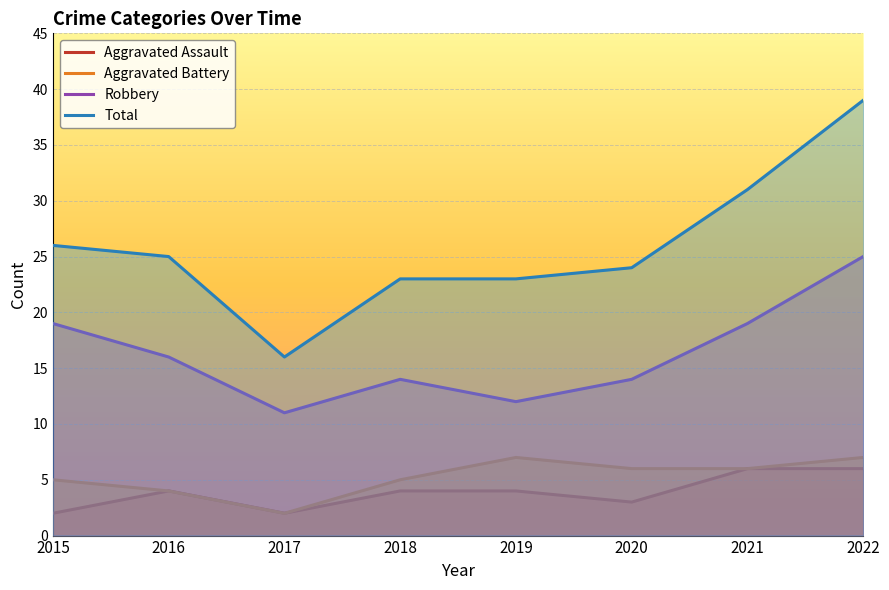

Rank the series by their maximum value, from highest to lowest.

Total, Robbery, Aggravated Battery, Aggravated Assault